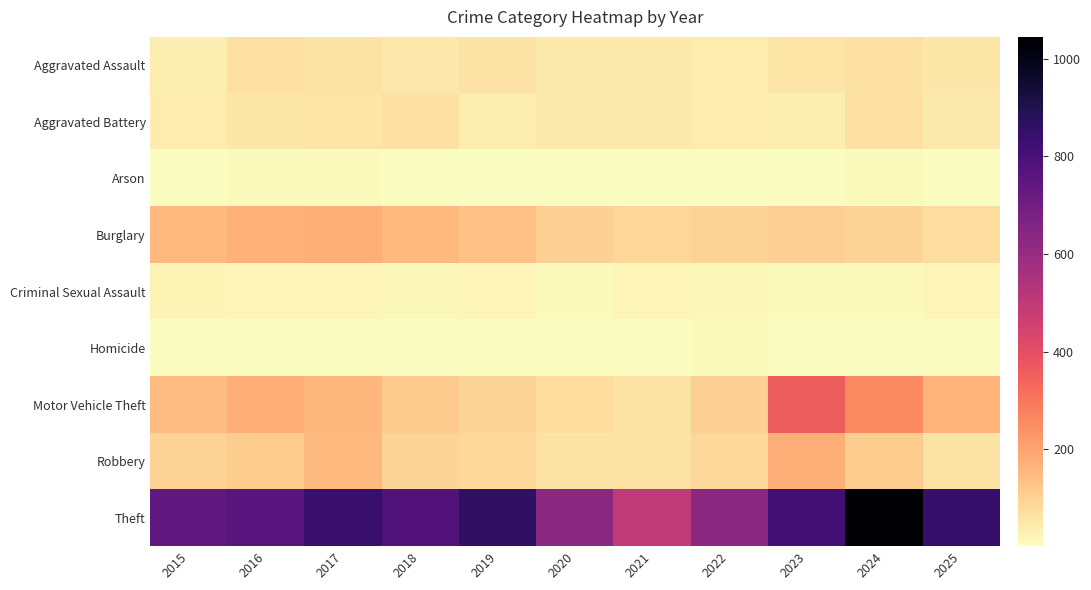

Which category has the highest value across all series?

2024